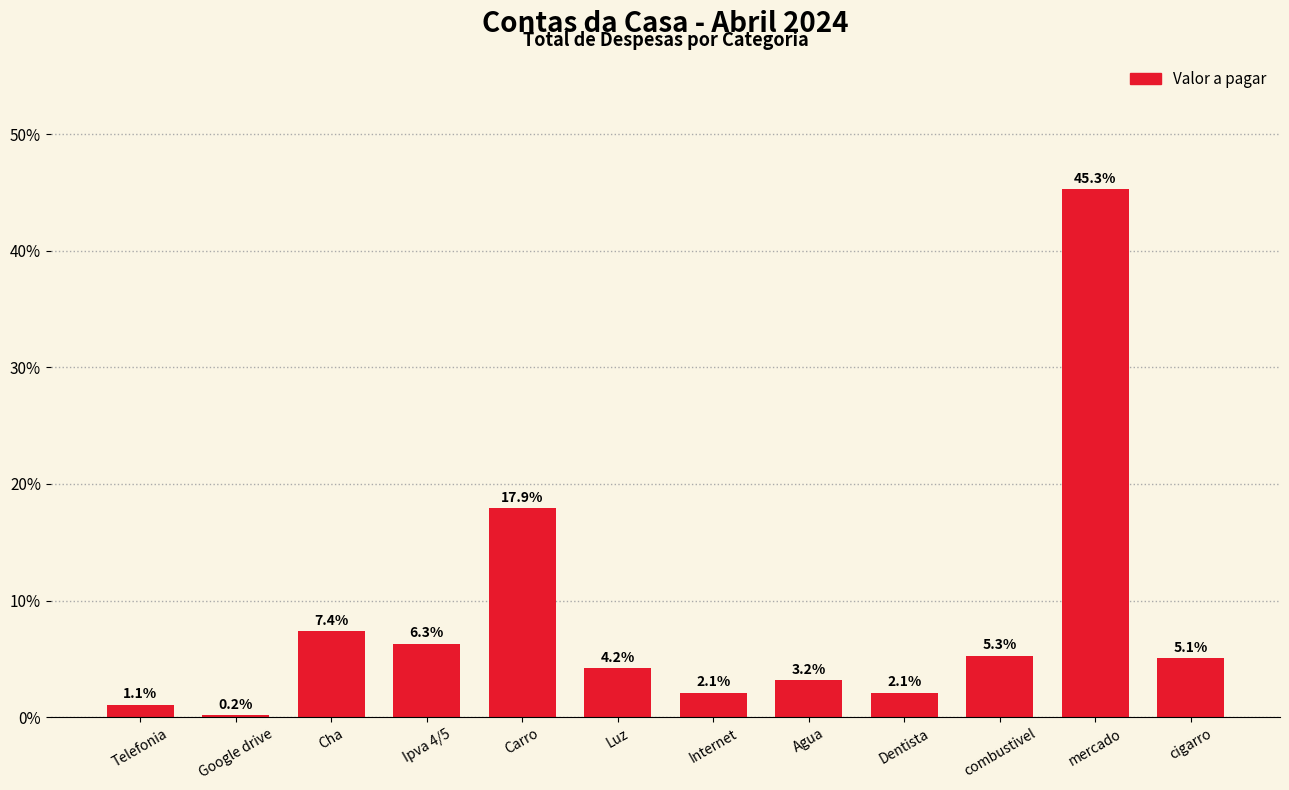

What is the change in value from Cha to combustivel?

-2.1